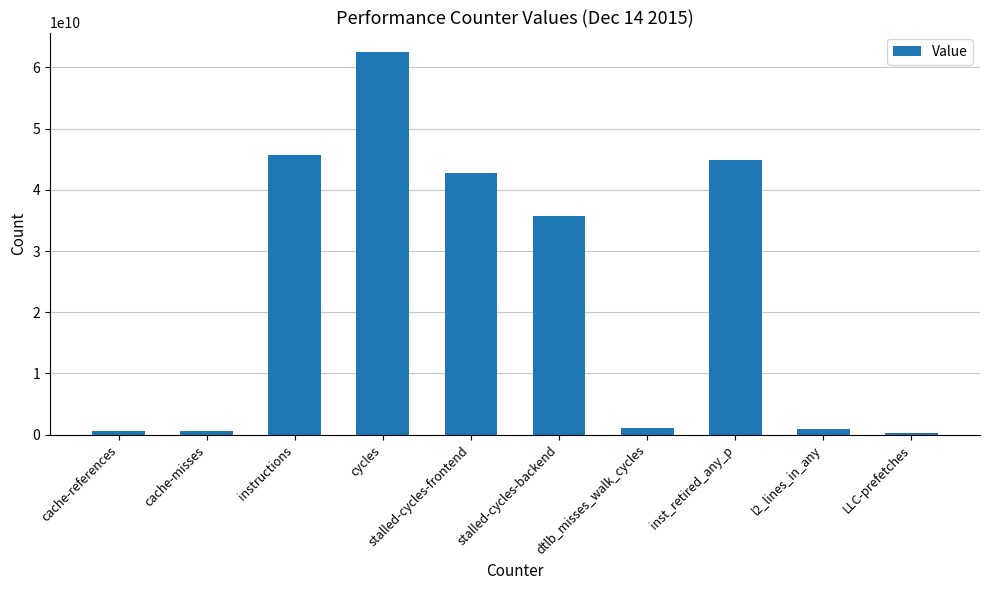

What is the difference between the maximum and second lowest values?

62047816293